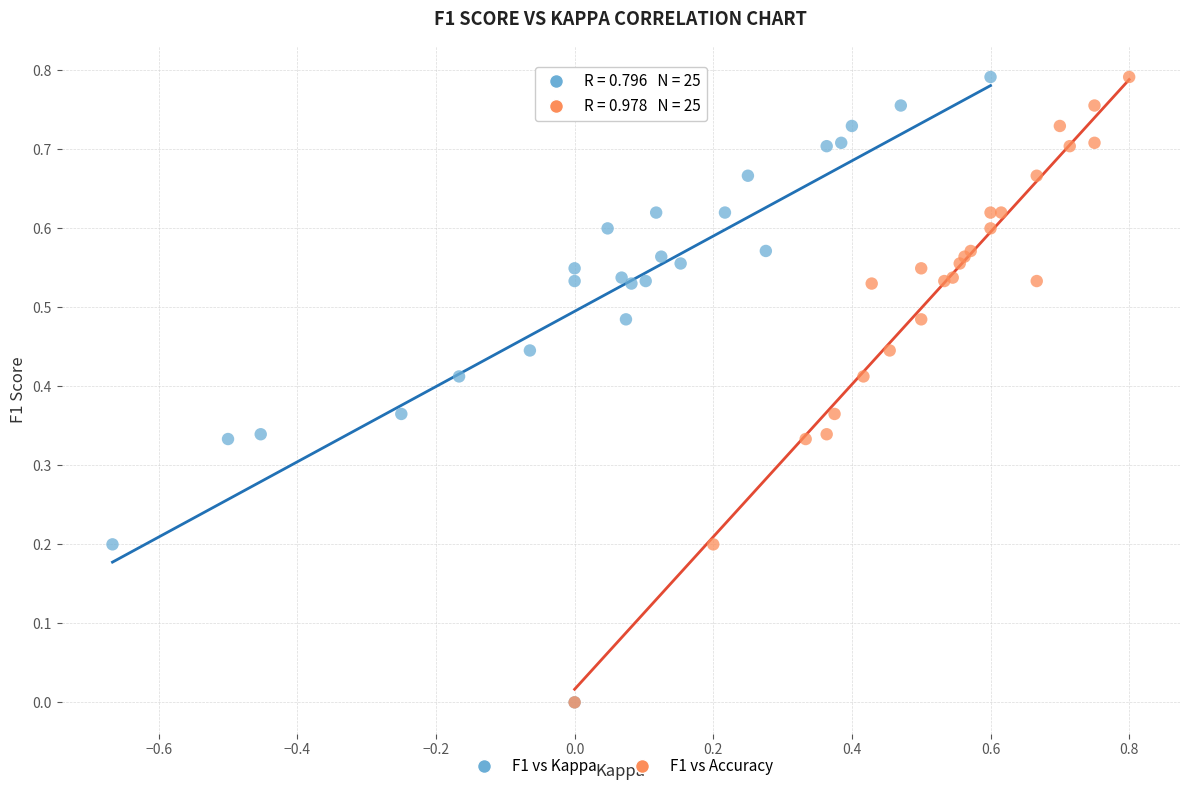

What are all the series names shown in the legend?

F1 vs Kappa, F1 vs Accuracy